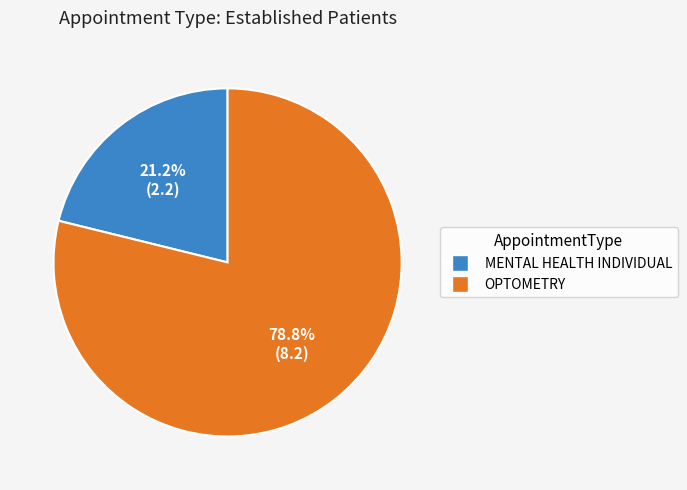

Between OPTOMETRY and MENTAL HEALTH INDIVIDUAL, which is larger?

OPTOMETRY